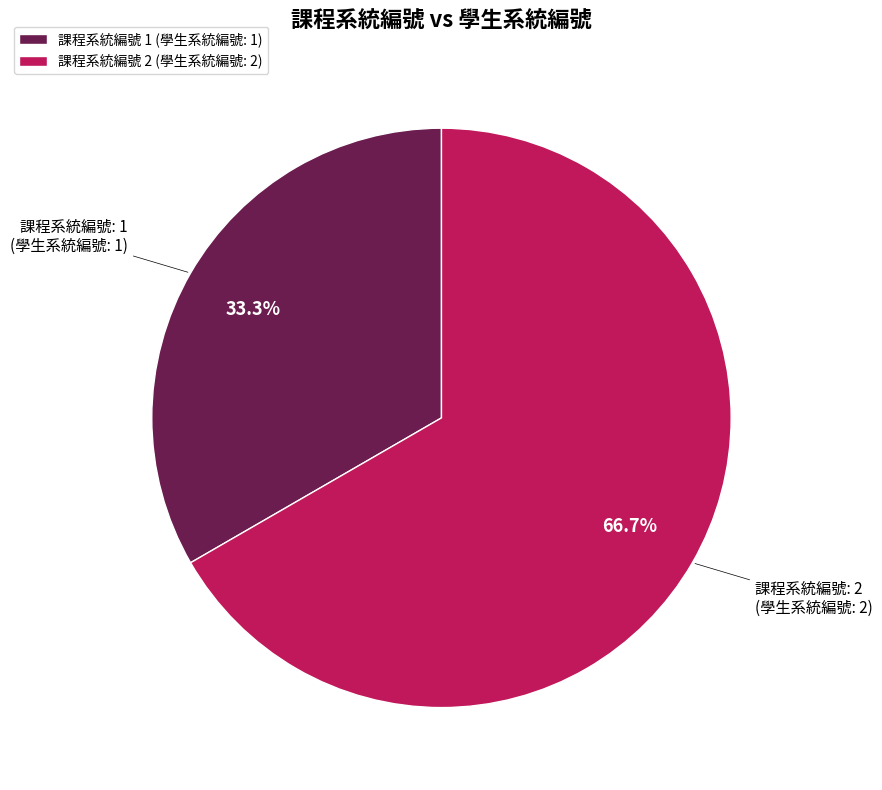

What is the smallest slice in the pie chart?

課程系統編號 1 (學生系統編號: 1)